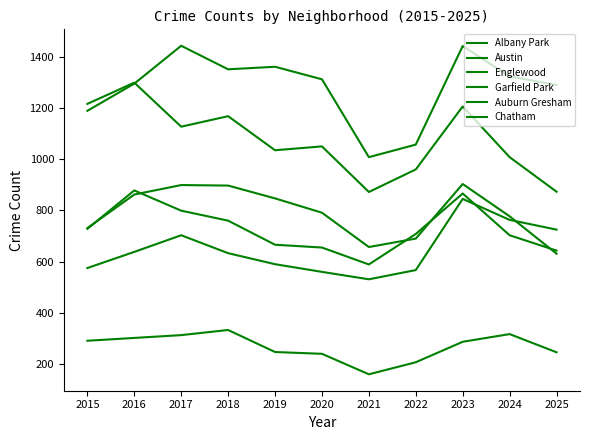

How many lines are shown in the chart?

6